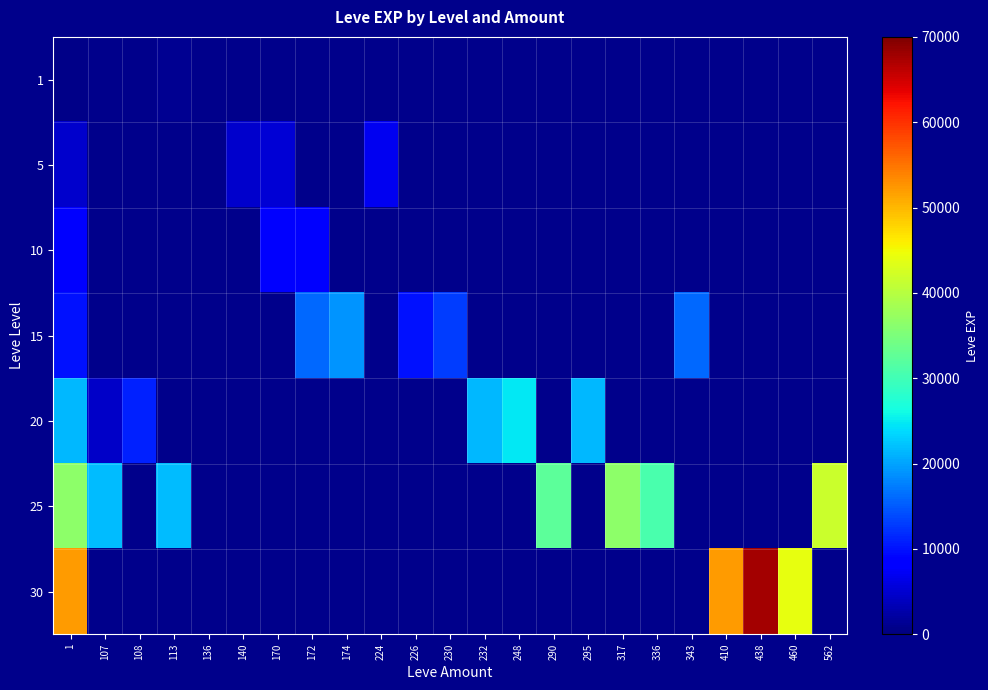

Is the value of 20 at 410 greater than the value of 30 at 113?

No